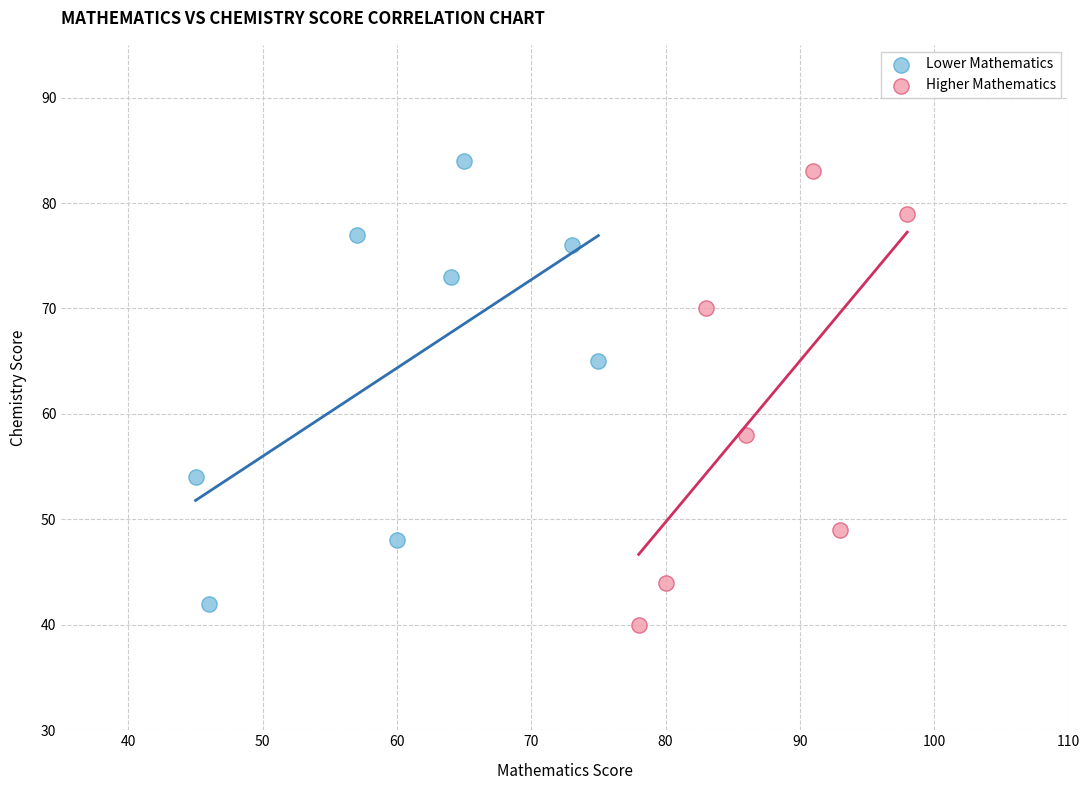

Which series reaches the maximum Y coordinate?

Lower Mathematics